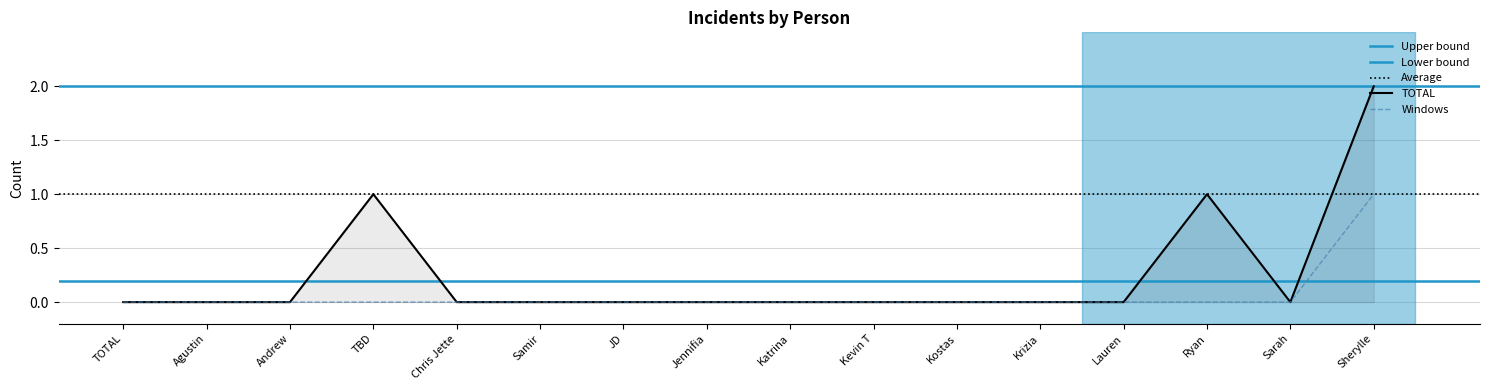

True or false: TOTAL has a value of 0 at Sarah.

True